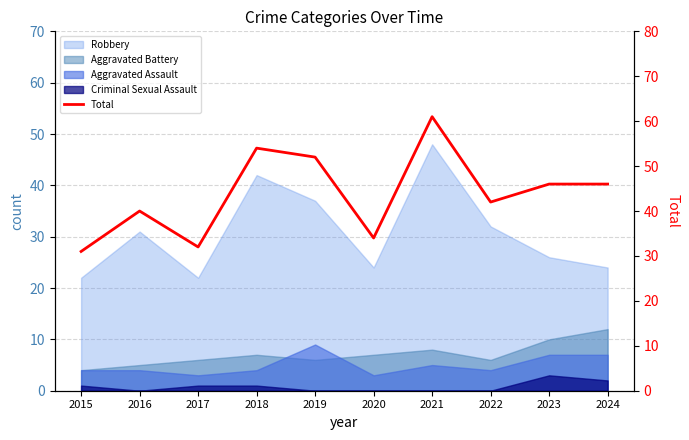

What is the difference between the values at 2015 and 2017?

1